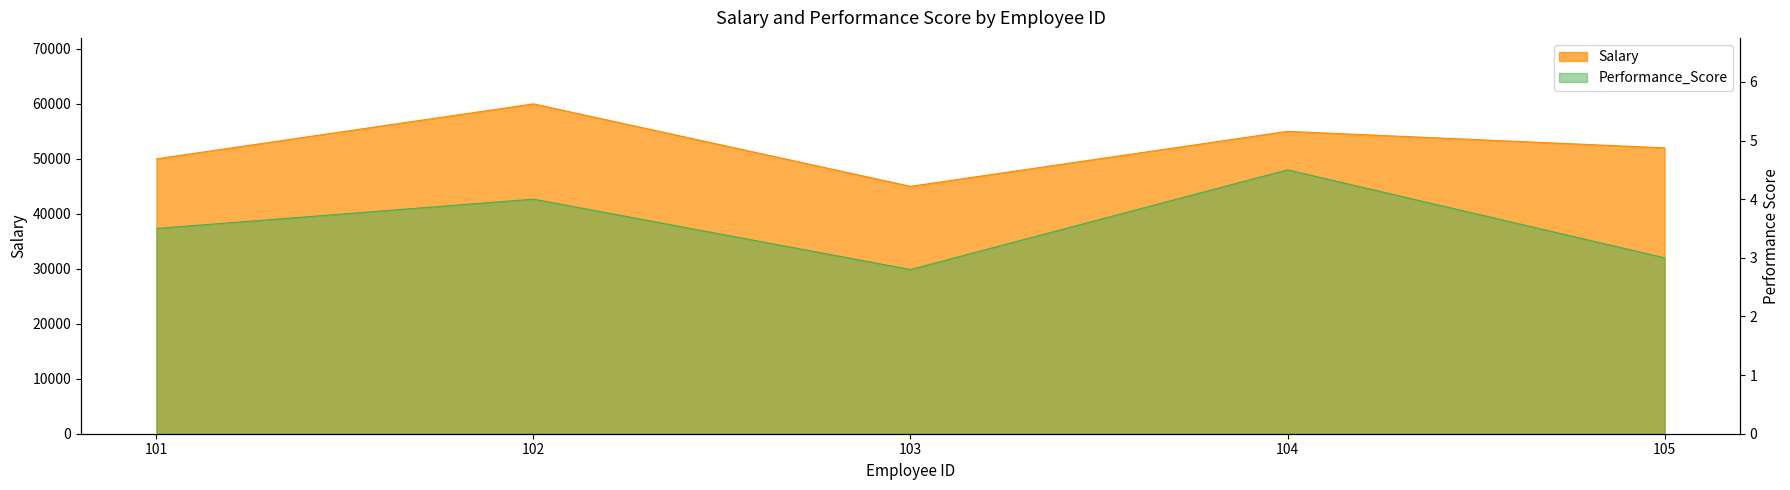

The Performance_Score series shows 3.5 at 101. True or false?

True